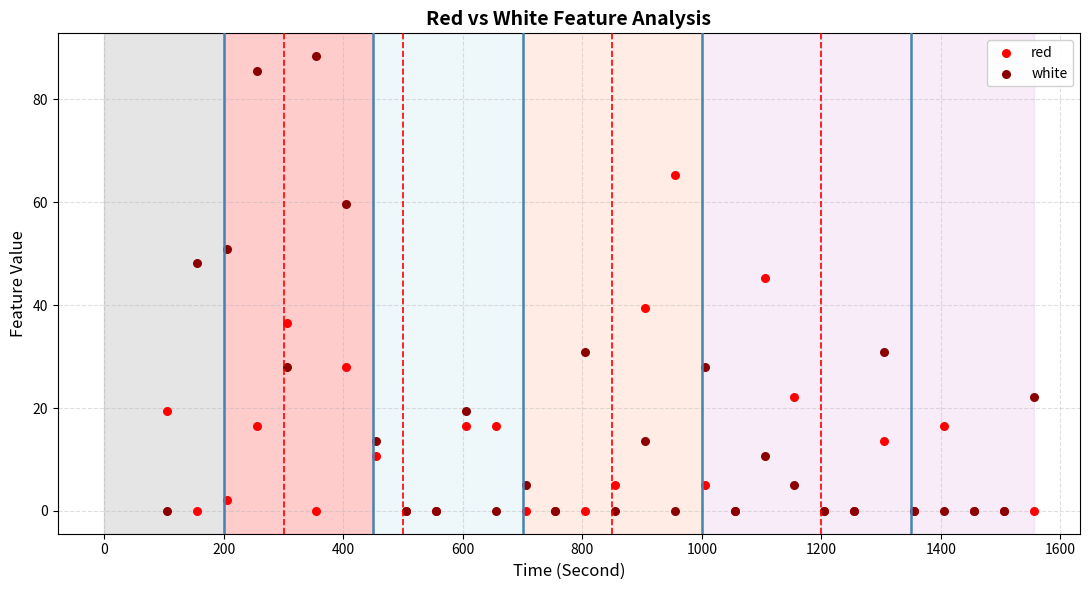

Which series contains the highest Y value?

white